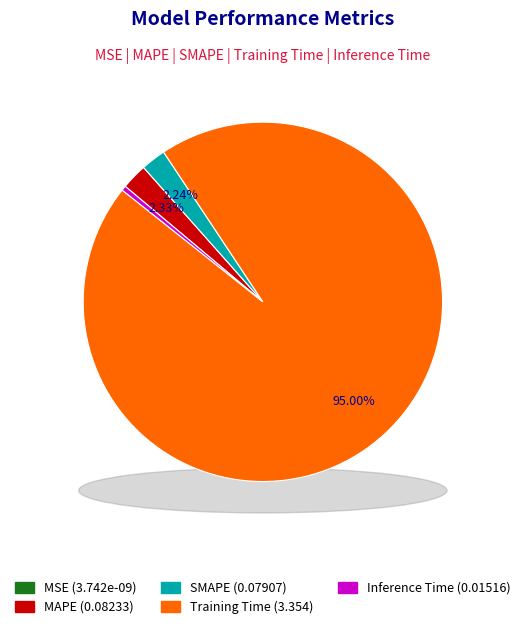

What is the majority slice?

Training Time